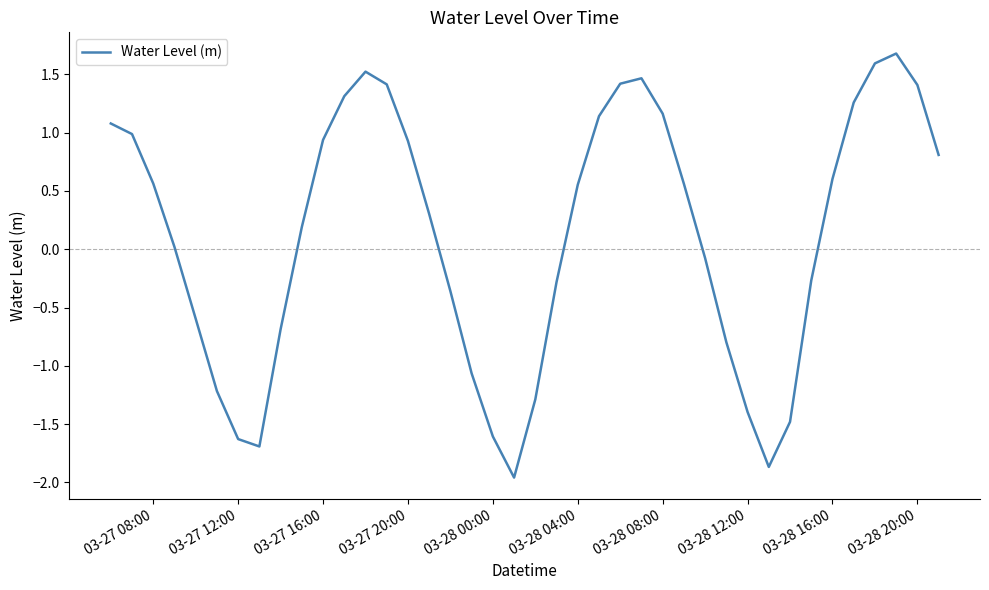

What is the maximum value shown in the chart?

1.7